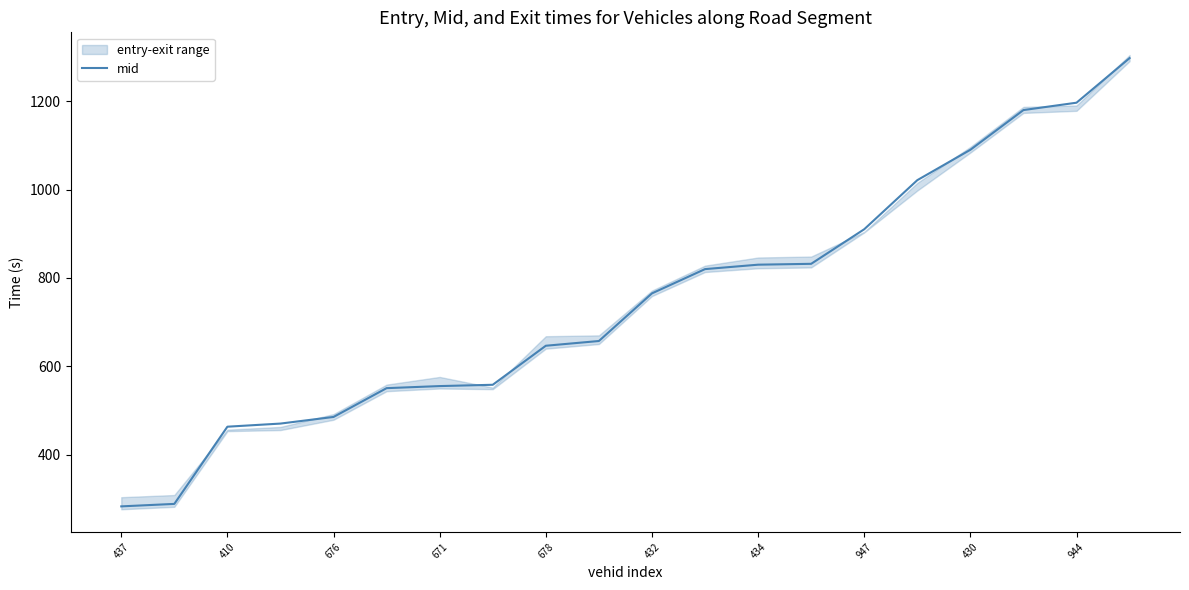

Is it true that mid equals 424.4 at 437?

False